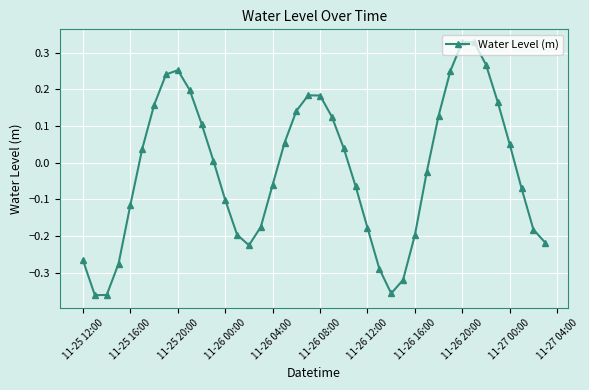

How many points are higher than both their immediate neighbors (excluding endpoints)?

3